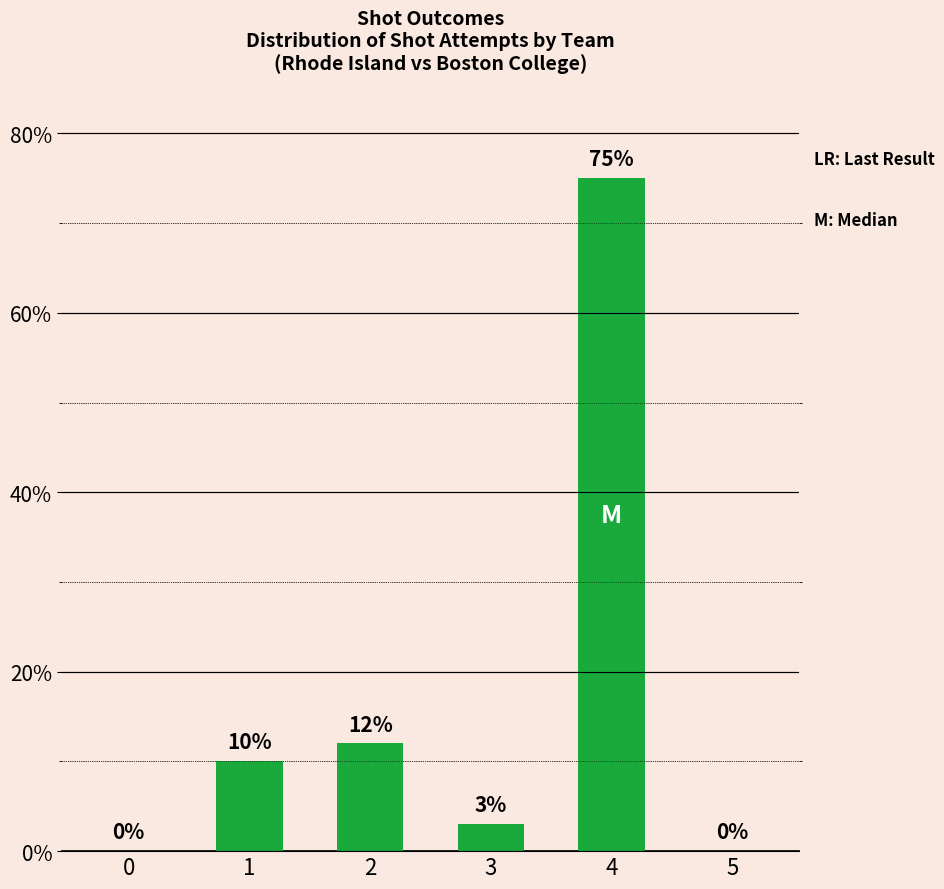

The chart shows a value of 0 at 5. True or false?

True